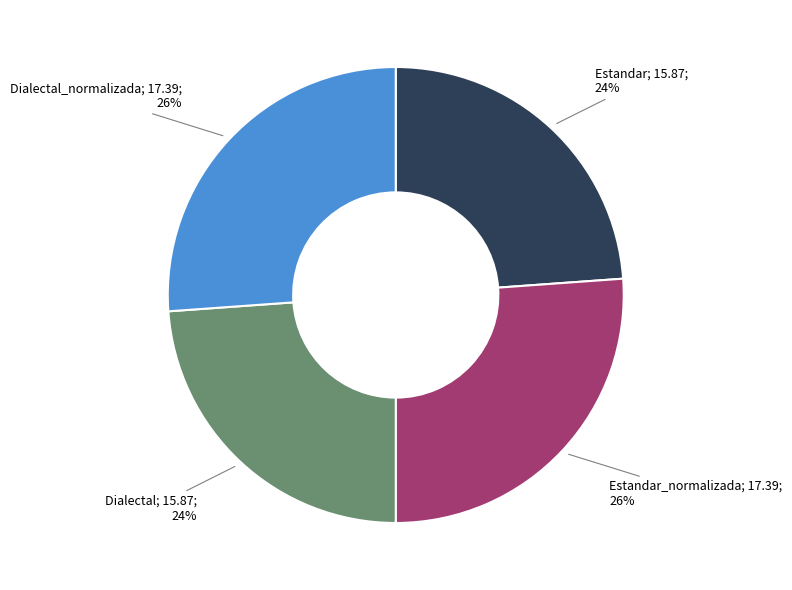

To the nearest percent, what is the average slice percentage?

25%